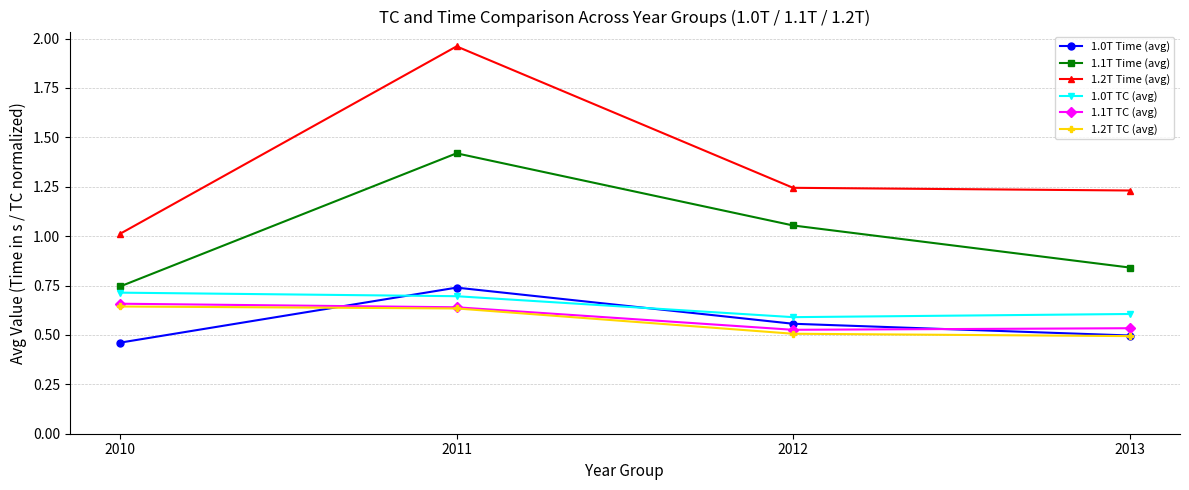

Is it true that 1.1T Time (avg) equals 0.7 at 2010?

True